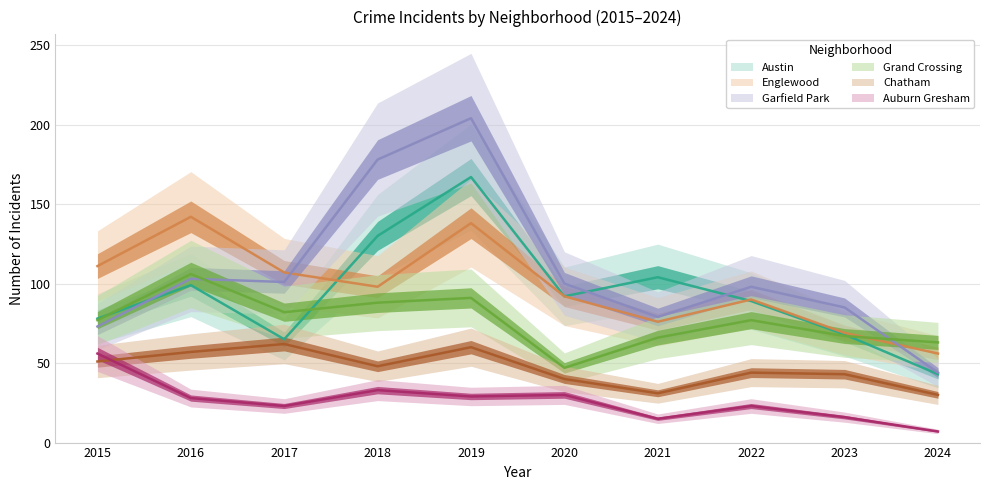

Where does the Garfield Park series first go above 100?

2016